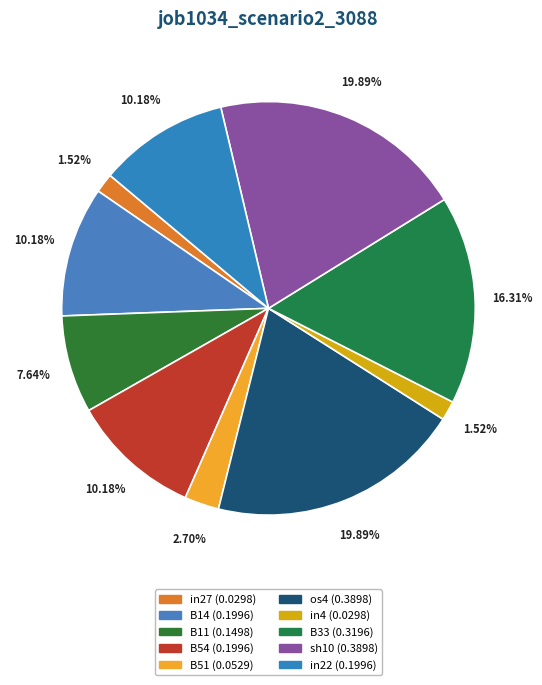

To the nearest percent, what portion does in4 represent?

2%